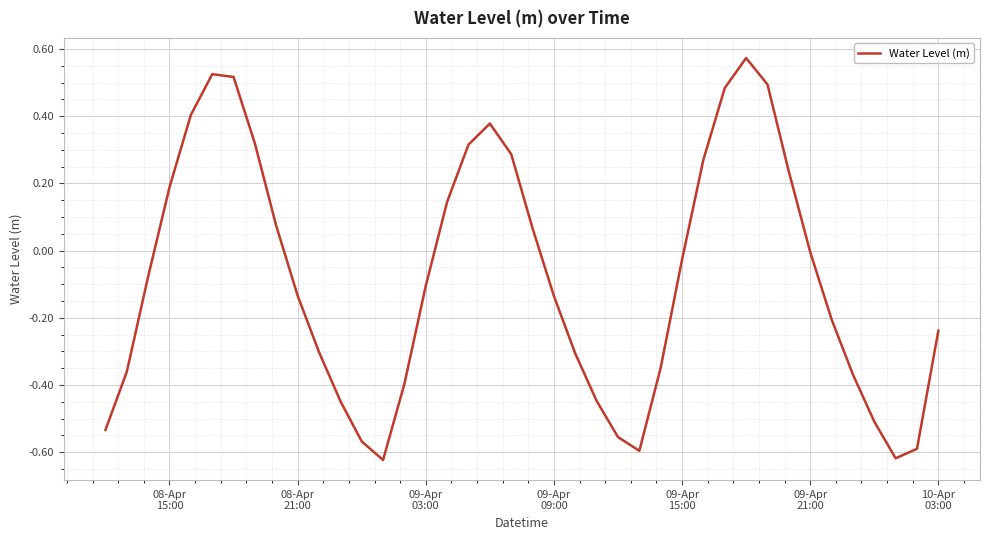

What is the difference between the maximum and minimum values?

1.2